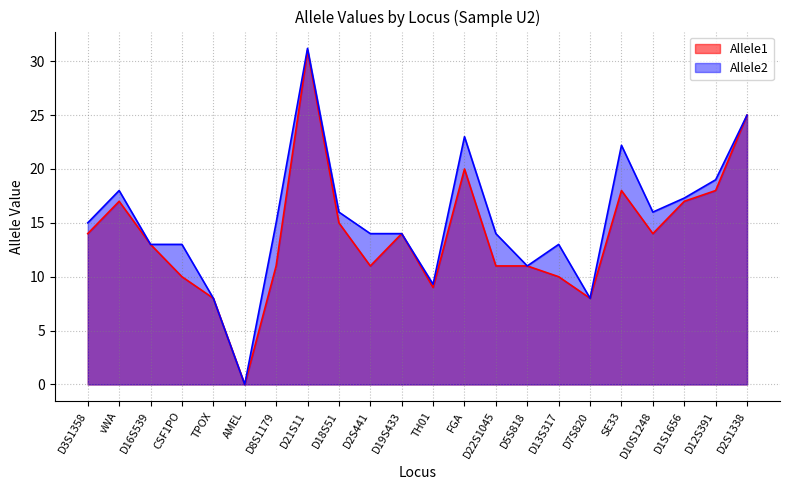

Which label corresponds to the largest value in the chart?

D21S11